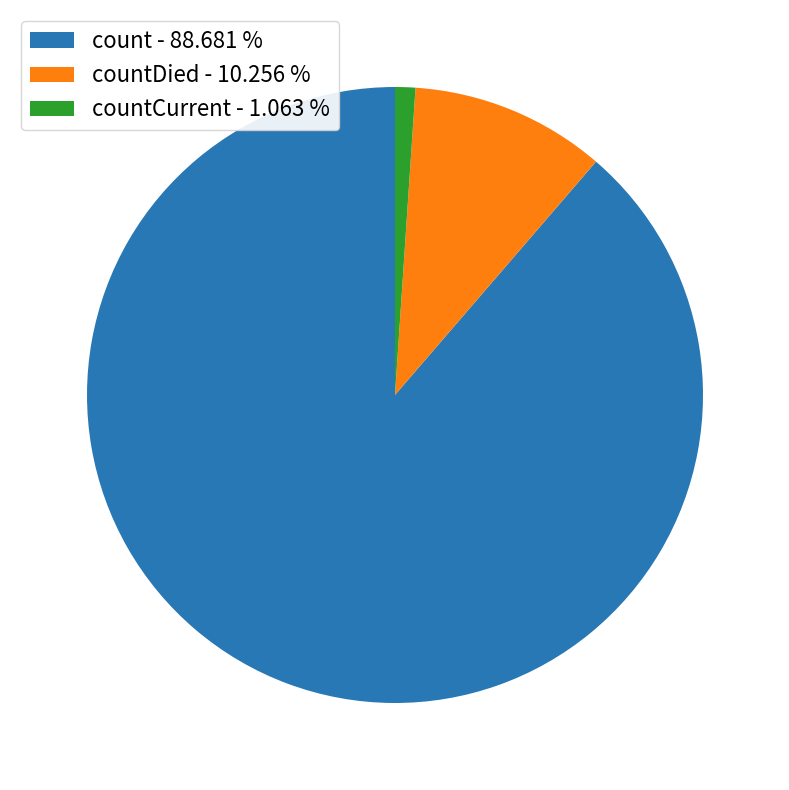

Between countCurrent - 1.063 % and countDied - 10.256 %, which is larger?

countDied - 10.256 %